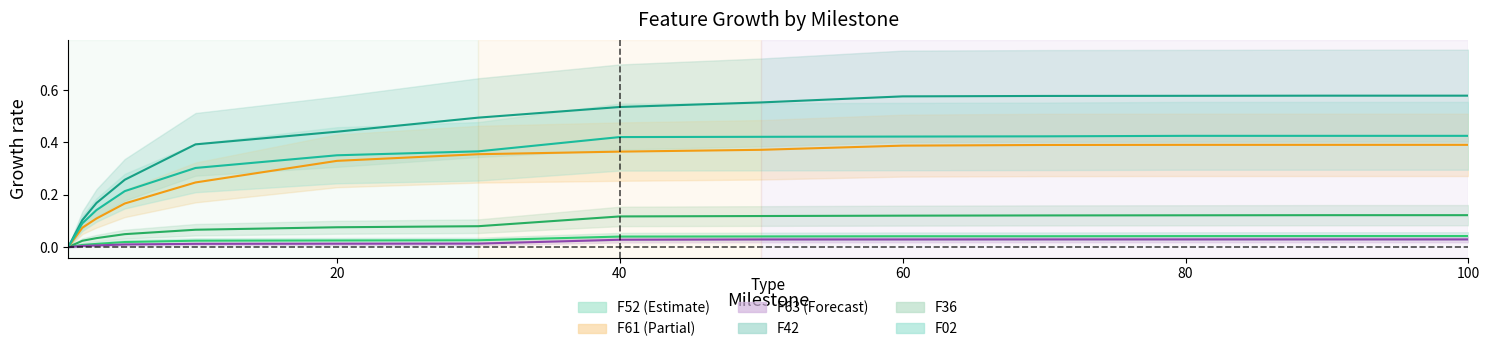

Where is F52 nearest to the value 0?

1